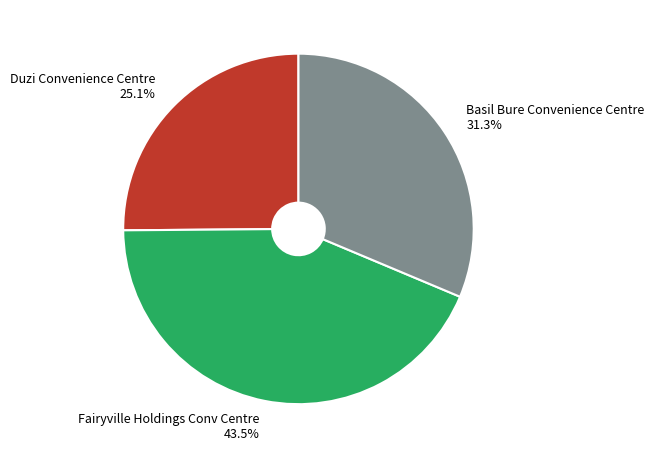

What percentage is the Basil Bure Convenience Centre slice, to the nearest percent?

31%